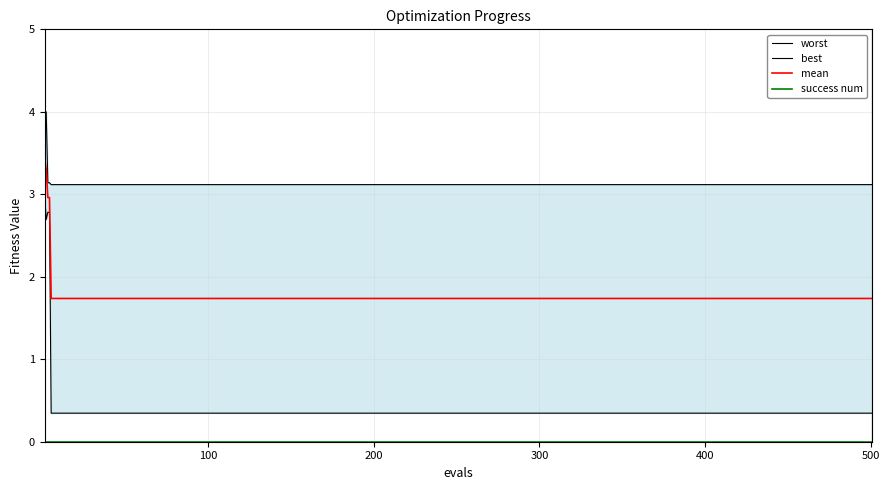

Which series has the largest total across all categories?

worst